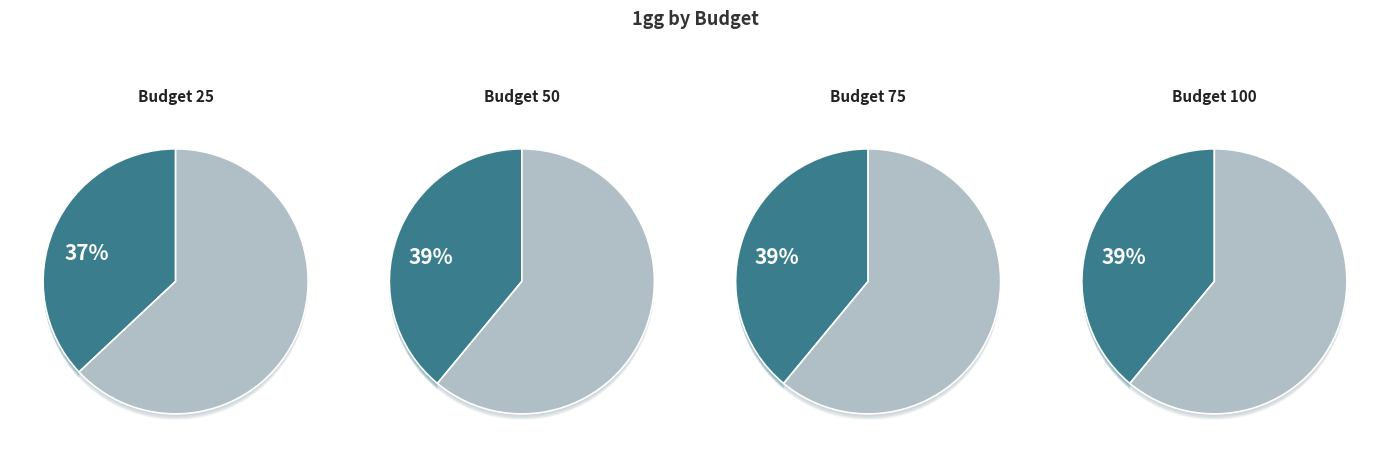

Which category has the biggest portion of the pie?

50